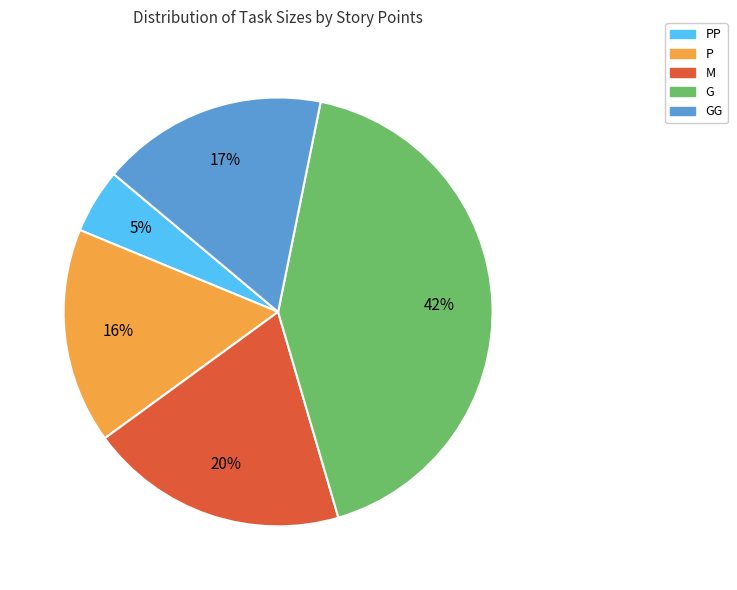

Is PP the majority of the pie?

No